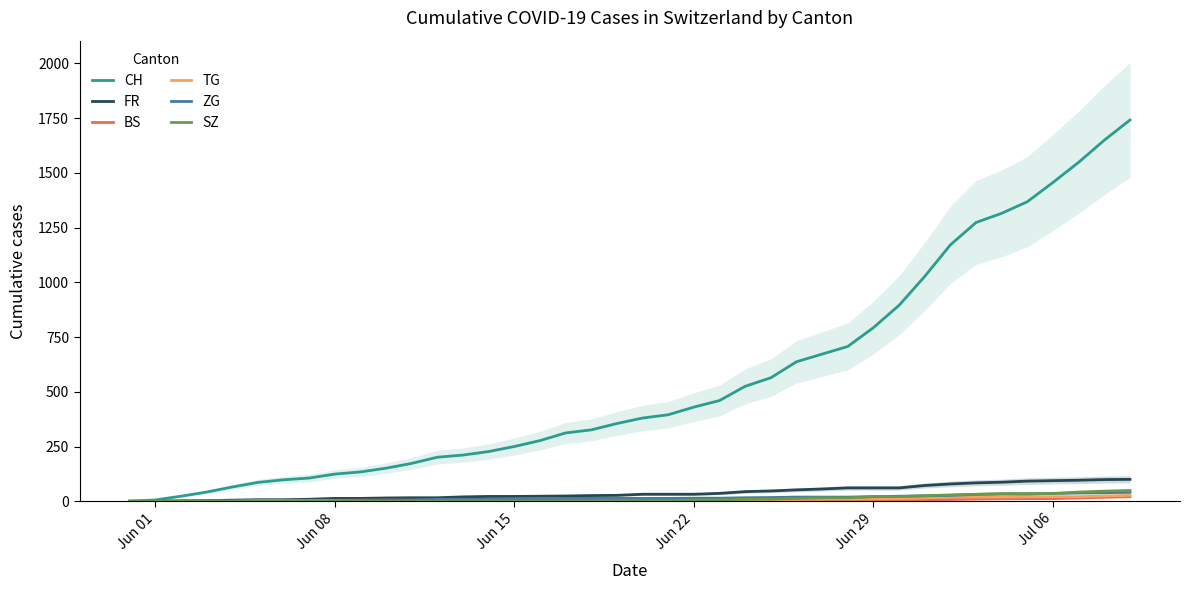

What is the maximum value for FR?

100